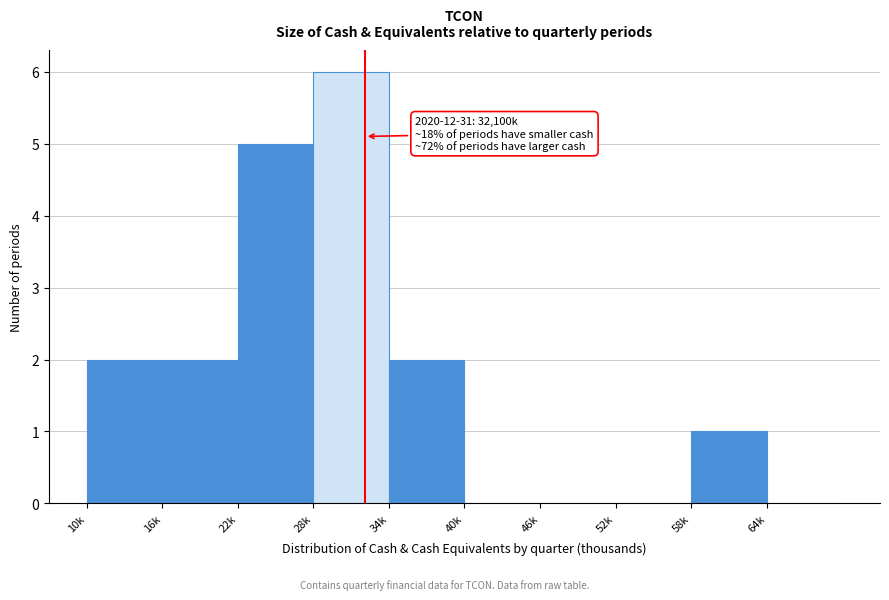

Reading left to right, extract all data points from this chart.

10k=2	16k=2	22k=5	28k=6	34k=2	40k=0	46k=0	52k=0	58k=1	64k=0